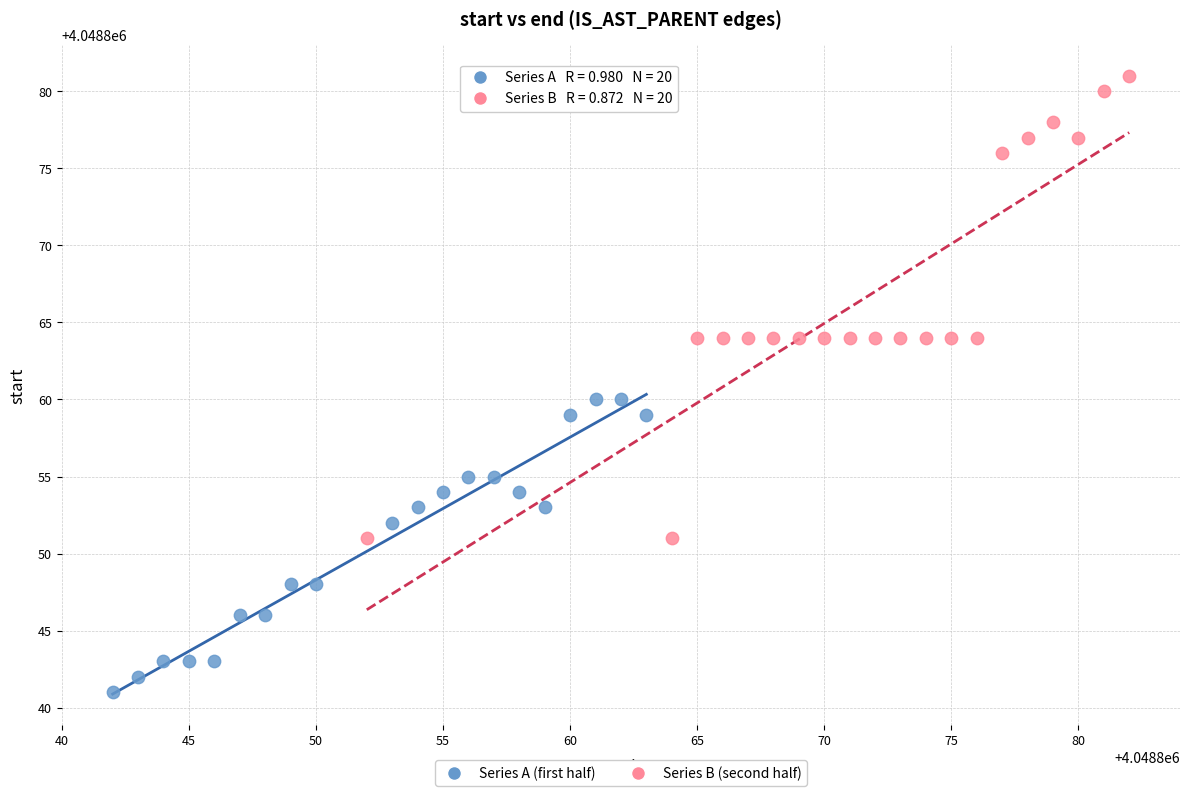

Which series contains the lowest Y value?

Series A (first half)